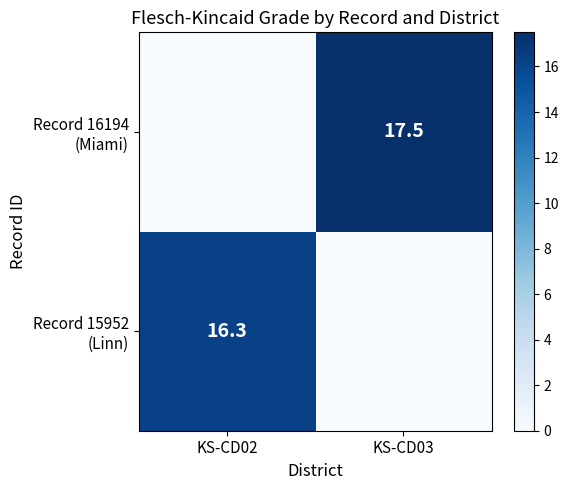

At KS-CD02, list the series in order from largest to smallest.

Record 15952 (Linn), Record 16194 (Miami)